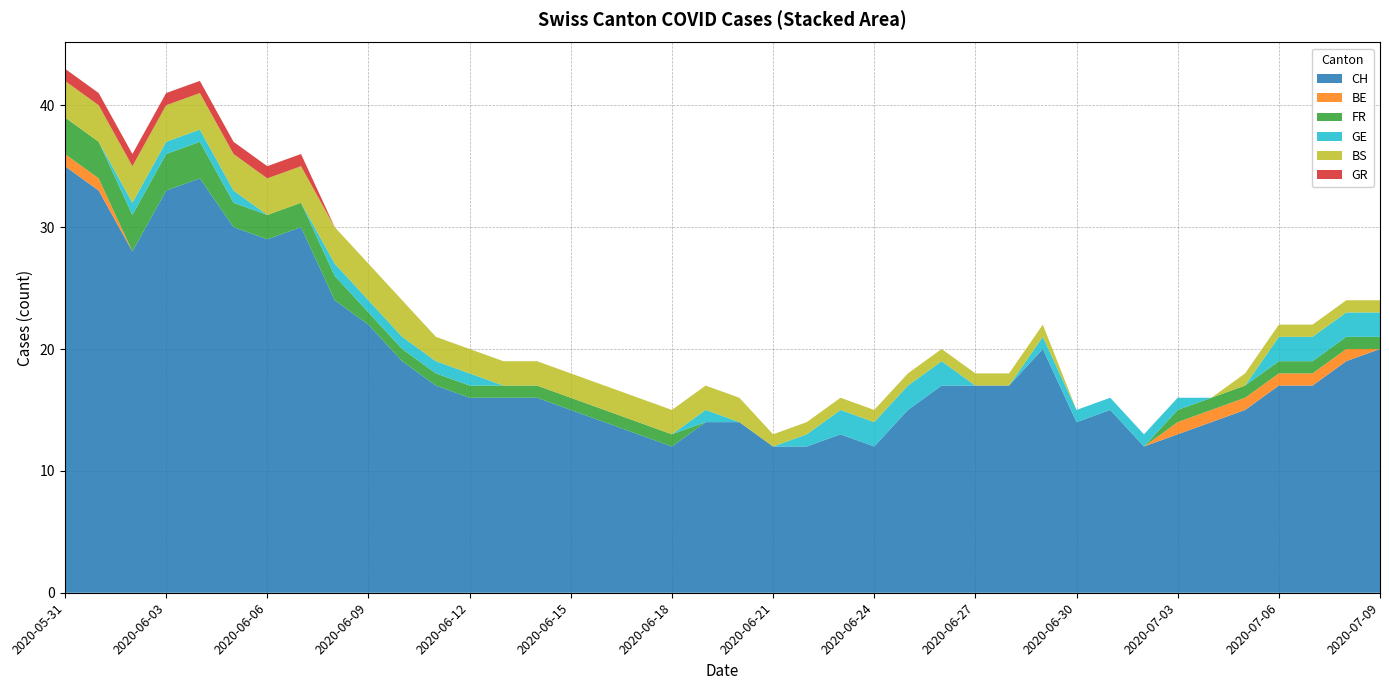

Reading left to right, extract all data points from this chart.

CH: 2020-05-31=35	2020-06-01=33	2020-06-02=28	2020-06-03=33	2020-06-04=34	2020-06-05=30	2020-06-06=29	2020-06-07=30	2020-06-08=24	2020-06-09=22	2020-06-10=19	2020-06-11=17	2020-06-12=16	2020-06-13=16	2020-06-14=16	2020-06-15=15	2020-06-16=14	2020-06-17=13	2020-06-18=12	2020-06-19=14	2020-06-20=14	2020-06-21=12	2020-06-22=12	2020-06-23=13	2020-06-24=12	2020-06-25=15	2020-06-26=17	2020-06-27=17	2020-06-28=17	2020-06-29=20	2020-06-30=14	2020-07-01=15	2020-07-02=12	2020-07-03=13	2020-07-04=14	2020-07-05=15	2020-07-06=17	2020-07-07=17	2020-07-08=19	2020-07-09=20
BE: 2020-05-31=1	2020-06-01=1	2020-06-02=0	2020-06-03=0	2020-06-04=0	2020-06-05=0	2020-06-06=0	2020-06-07=0	2020-06-08=0	2020-06-09=0	2020-06-10=0	2020-06-11=0	2020-06-12=0	2020-06-13=0	2020-06-14=0	2020-06-15=0	2020-06-16=0	2020-06-17=0	2020-06-18=0	2020-06-19=0	2020-06-20=0	2020-06-21=0	2020-06-22=0	2020-06-23=0	2020-06-24=0	2020-06-25=0	2020-06-26=0	2020-06-27=0	2020-06-28=0	2020-06-29=0	2020-06-30=0	2020-07-01=0	2020-07-02=0	2020-07-03=1	2020-07-04=1	2020-07-05=1	2020-07-06=1	2020-07-07=1	2020-07-08=1	2020-07-09=0
FR: 2020-05-31=3	2020-06-01=3	2020-06-02=3	2020-06-03=3	2020-06-04=3	2020-06-05=2	2020-06-06=2	2020-06-07=2	2020-06-08=2	2020-06-09=1	2020-06-10=1	2020-06-11=1	2020-06-12=1	2020-06-13=1	2020-06-14=1	2020-06-15=1	2020-06-16=1	2020-06-17=1	2020-06-18=1	2020-06-19=0	2020-06-20=0	2020-06-21=0	2020-06-22=0	2020-06-23=0	2020-06-24=0	2020-06-25=0	2020-06-26=0	2020-06-27=0	2020-06-28=0	2020-06-29=0	2020-06-30=0	2020-07-01=0	2020-07-02=0	2020-07-03=1	2020-07-04=1	2020-07-05=1	2020-07-06=1	2020-07-07=1	2020-07-08=1	2020-07-09=1
GE: 2020-05-31=0	2020-06-01=0	2020-06-02=1	2020-06-03=1	2020-06-04=1	2020-06-05=1	2020-06-06=0	2020-06-07=0	2020-06-08=1	2020-06-09=1	2020-06-10=1	2020-06-11=1	2020-06-12=1	2020-06-13=0	2020-06-14=0	2020-06-15=0	2020-06-16=0	2020-06-17=0	2020-06-18=0	2020-06-19=1	2020-06-20=0	2020-06-21=0	2020-06-22=1	2020-06-23=2	2020-06-24=2	2020-06-25=2	2020-06-26=2	2020-06-27=0	2020-06-28=0	2020-06-29=1	2020-06-30=1	2020-07-01=1	2020-07-02=1	2020-07-03=1	2020-07-04=0	2020-07-05=0	2020-07-06=2	2020-07-07=2	2020-07-08=2	2020-07-09=2
BS: 2020-05-31=3	2020-06-01=3	2020-06-02=3	2020-06-03=3	2020-06-04=3	2020-06-05=3	2020-06-06=3	2020-06-07=3	2020-06-08=3	2020-06-09=3	2020-06-10=3	2020-06-11=2	2020-06-12=2	2020-06-13=2	2020-06-14=2	2020-06-15=2	2020-06-16=2	2020-06-17=2	2020-06-18=2	2020-06-19=2	2020-06-20=2	2020-06-21=1	2020-06-22=1	2020-06-23=1	2020-06-24=1	2020-06-25=1	2020-06-26=1	2020-06-27=1	2020-06-28=1	2020-06-29=1	2020-06-30=0	2020-07-01=0	2020-07-02=0	2020-07-03=0	2020-07-04=0	2020-07-05=1	2020-07-06=1	2020-07-07=1	2020-07-08=1	2020-07-09=1
GR: 2020-05-31=1	2020-06-01=1	2020-06-02=1	2020-06-03=1	2020-06-04=1	2020-06-05=1	2020-06-06=1	2020-06-07=1	2020-06-08=0	2020-06-09=0	2020-06-10=0	2020-06-11=0	2020-06-12=0	2020-06-13=0	2020-06-14=0	2020-06-15=0	2020-06-16=0	2020-06-17=0	2020-06-18=0	2020-06-19=0	2020-06-20=0	2020-06-21=0	2020-06-22=0	2020-06-23=0	2020-06-24=0	2020-06-25=0	2020-06-26=0	2020-06-27=0	2020-06-28=0	2020-06-29=0	2020-06-30=0	2020-07-01=0	2020-07-02=0	2020-07-03=0	2020-07-04=0	2020-07-05=0	2020-07-06=0	2020-07-07=0	2020-07-08=0	2020-07-09=0